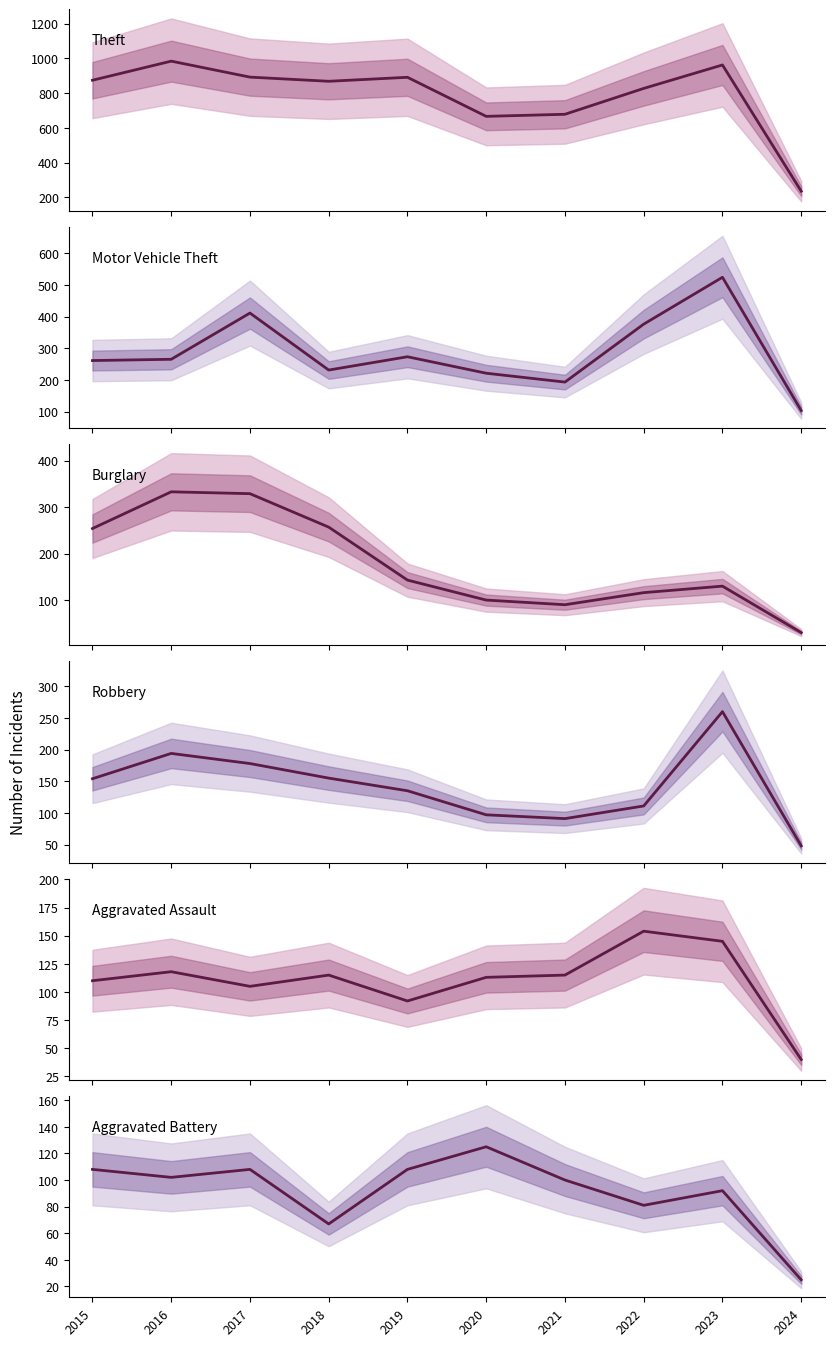

Reading right to left, extract all data points from this chart.

Theft: 235	962	827	678	666	891	868	892	984	874
Motor Vehicle Theft: 103	524	376	193	221	273	231	411	265	261
Burglary: 30	130	116	90	100	143	257	329	333	254
Robbery: 48	260	111	91	97	135	155	178	194	154
Aggravated Assault: 40	145	154	115	113	92	115	105	118	110
Aggravated Battery: 25	92	81	100	125	108	67	108	102	108